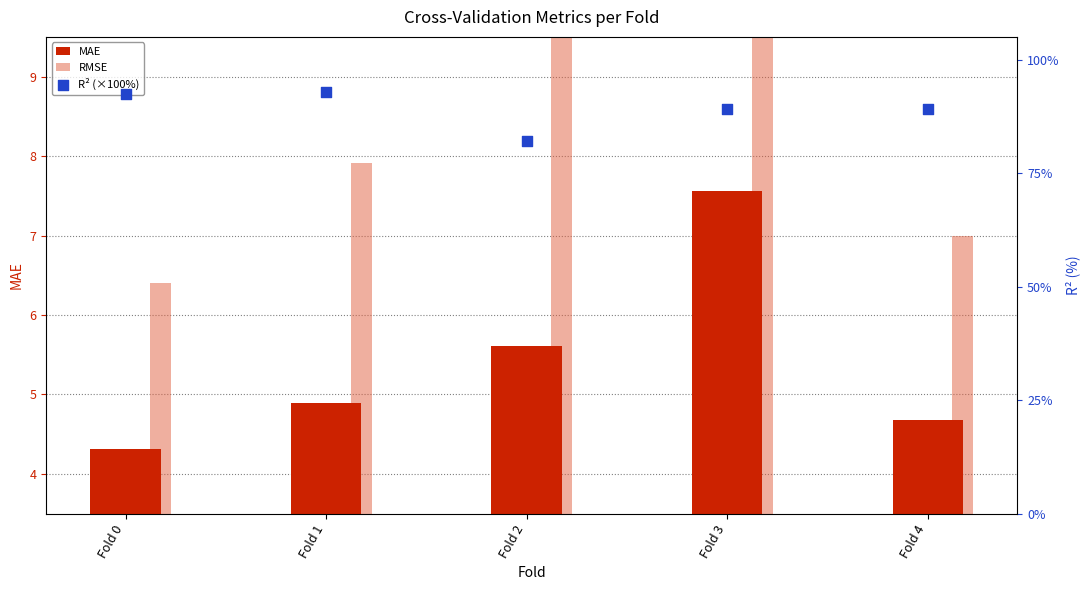

At which category is the sum across all series the highest?

Fold 3